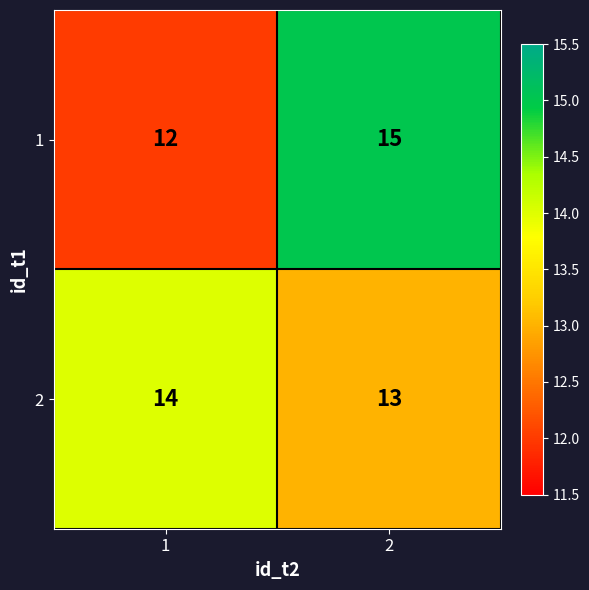

Rank the series at 2 from highest to lowest value.

1, 2